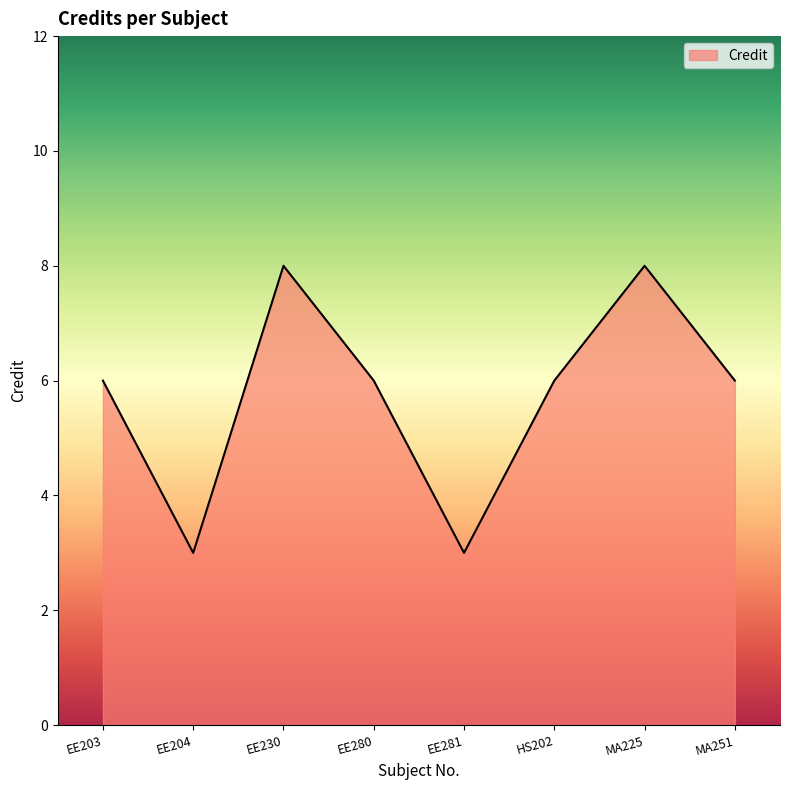

Reading left to right, list all the values displayed in this chart.

EE203=6	EE204=3	EE230=8	EE280=6	EE281=3	HS202=6	MA225=8	MA251=6